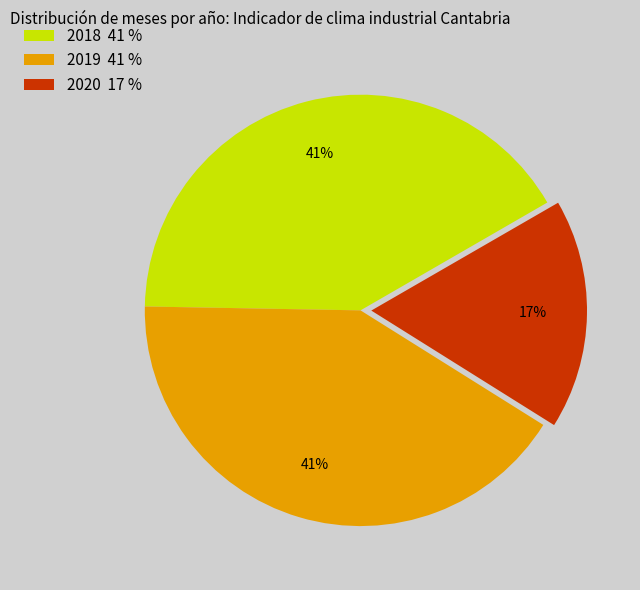

Is it true that 2019 41 % is 49% of the pie?

False